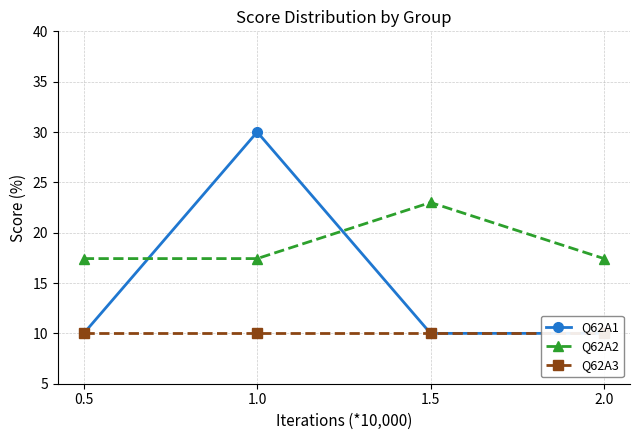

Between 1.0 and 2.0, which series saw the biggest shift?

Q62A1